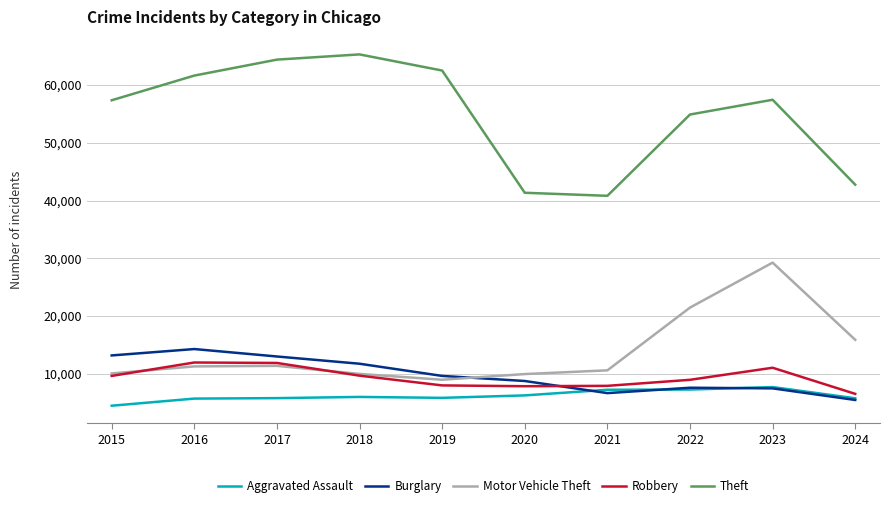

True or false: Theft and Aggravated Assault intersect in this chart.

False